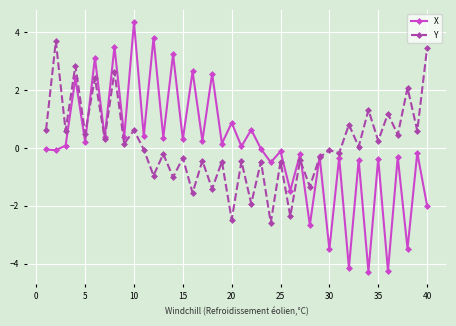

Which series has the largest range (max minus min)?

X